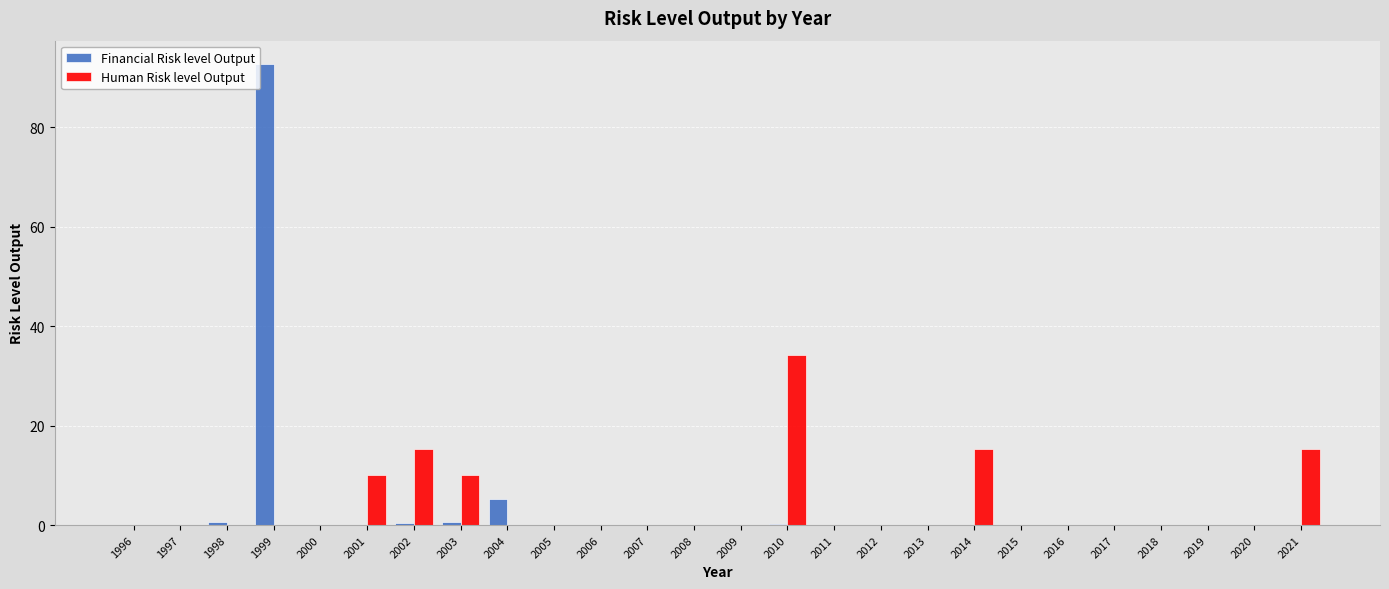

The Human Risk level Output series shows 10.1 at 2003. True or false?

True